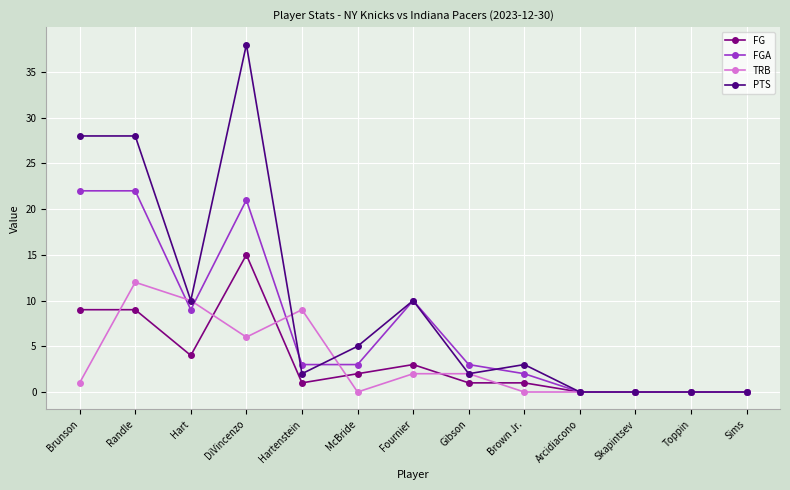

At which category does TRB reach its first local peak?

Randle